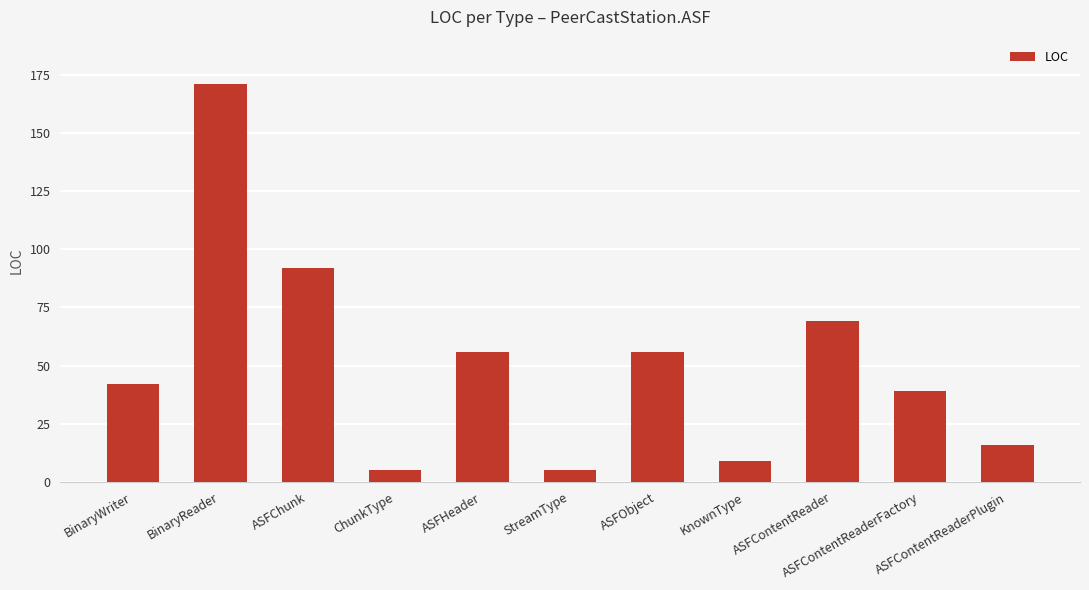

The value at BinaryWriter is 69. True or false?

False